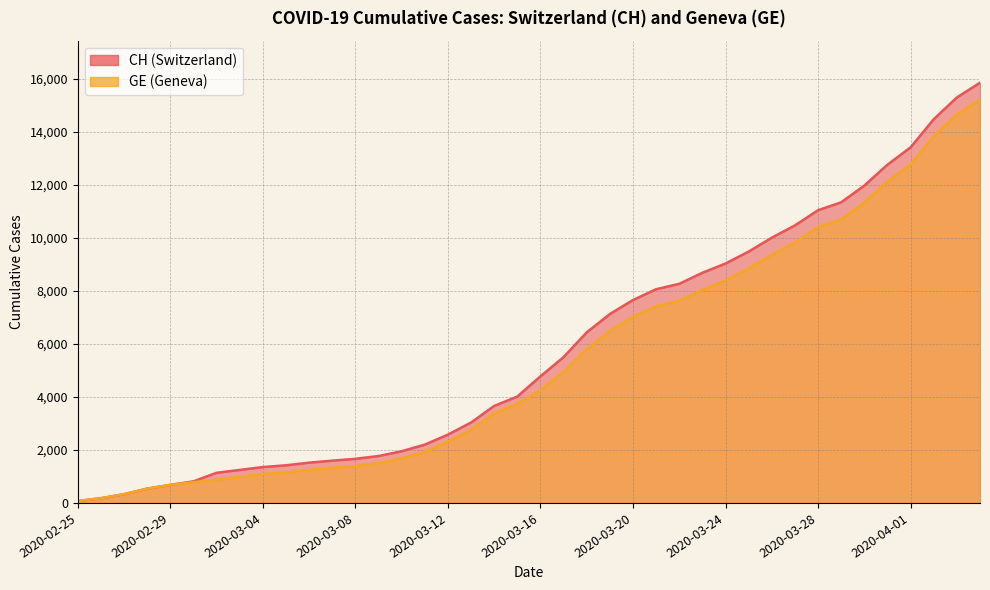

True or false: CH has a value of 15850 at 2020-04-04.

True